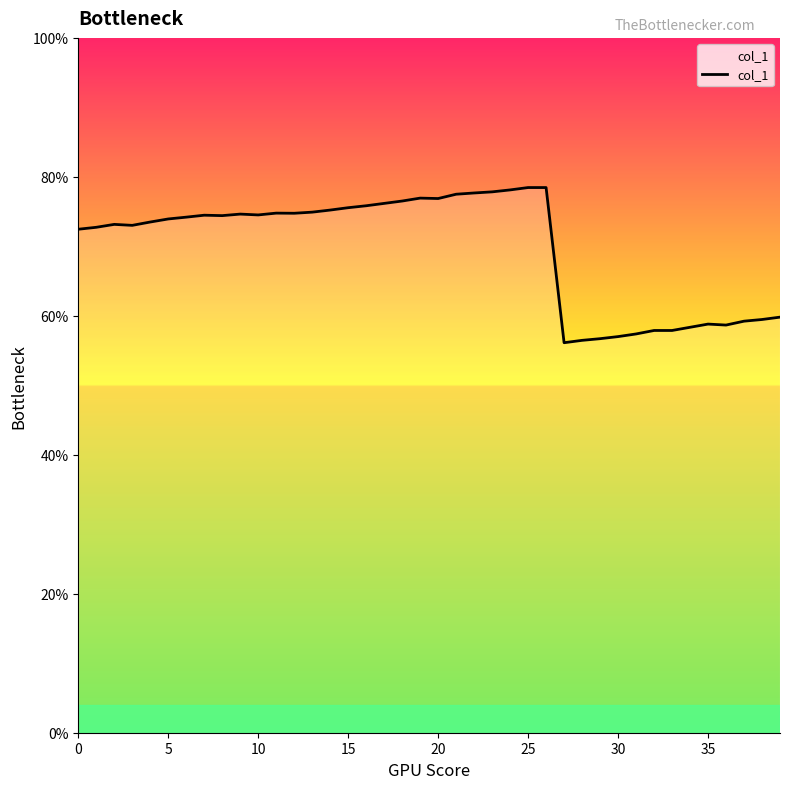

Does the chart display data point markers on the line(s)?

No